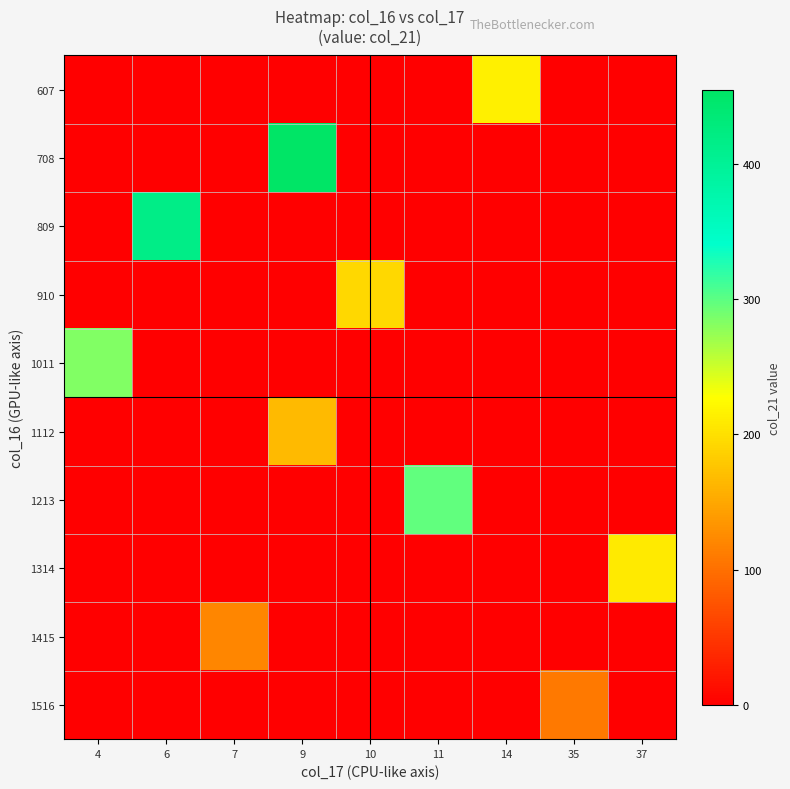

What is the difference between the highest and lowest values at 7?

119.5